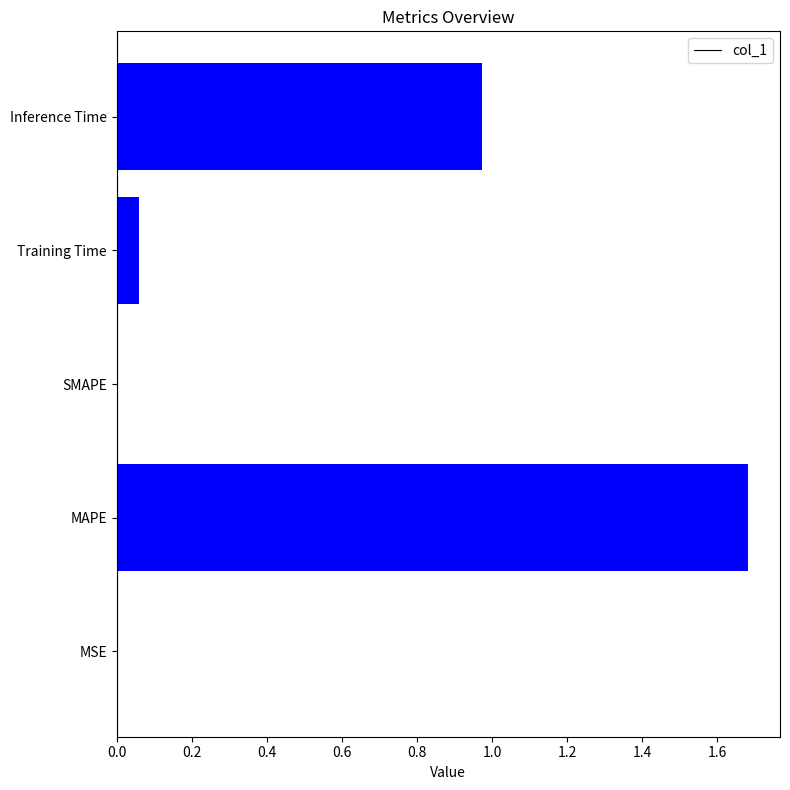

Which has a higher value, Training Time or MSE?

Training Time